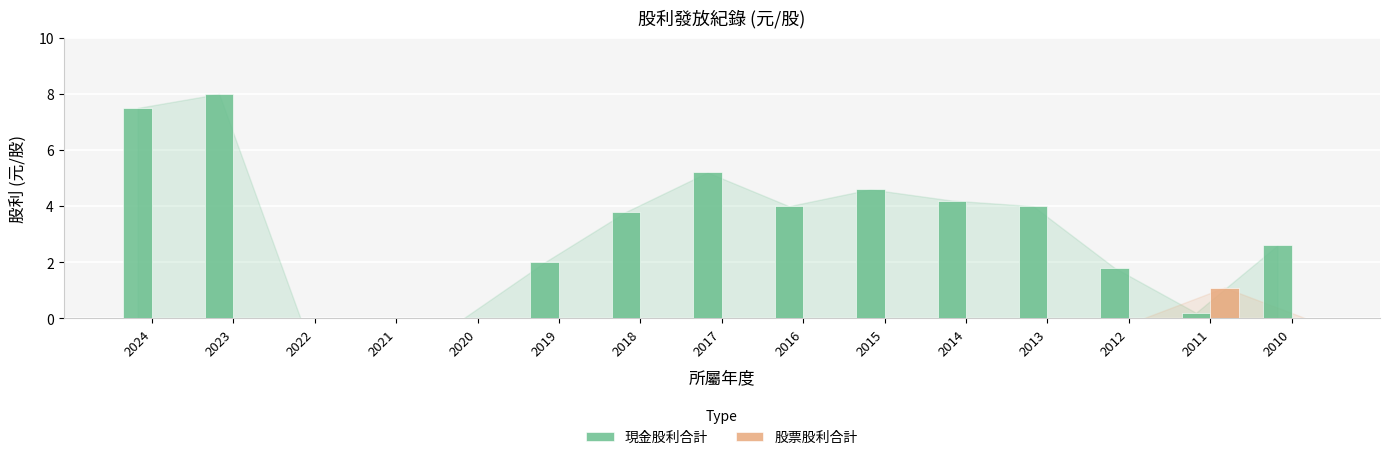

Reading left to right, list all the values displayed in this chart.

現金股利合計: 7.5	8.0	0.0	0.0	0.0	2.0	3.8	5.2	4.0	4.6	4.2	4.0	1.8	0.2	2.6
股票股利合計: 0.0	0.0	0.0	0.0	0.0	0.0	0.0	0.0	0.0	0.0	0.0	0.0	0.0	1.1	0.0